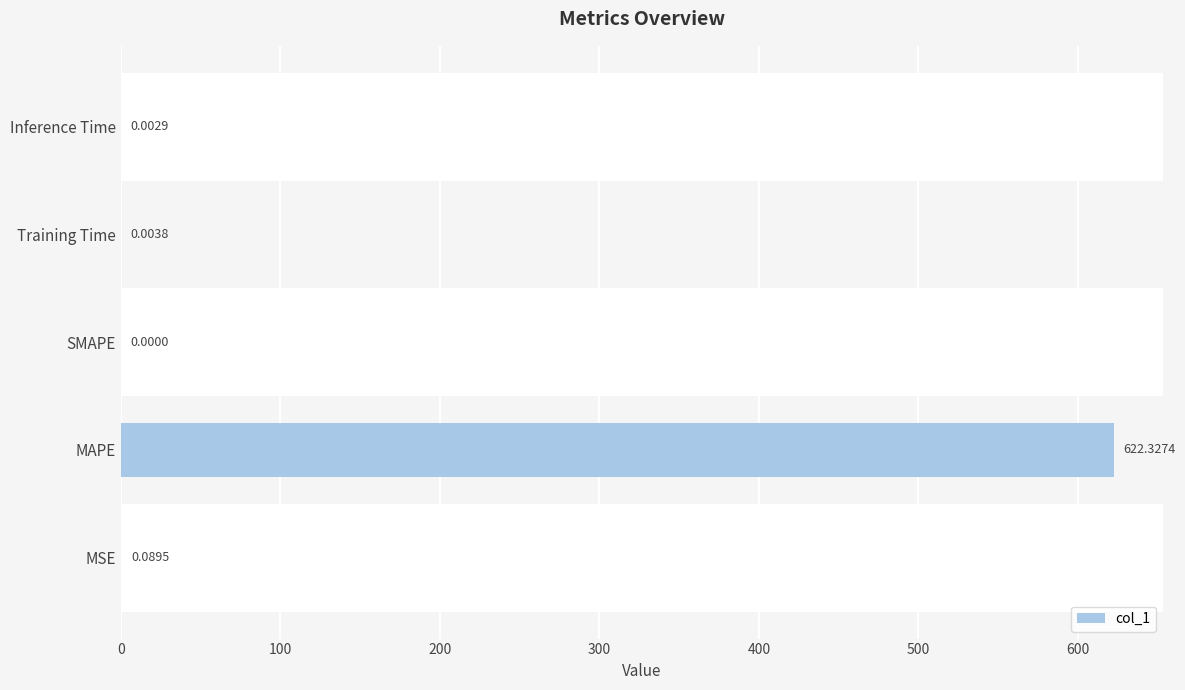

What is the maximum value shown in the chart?

622.3